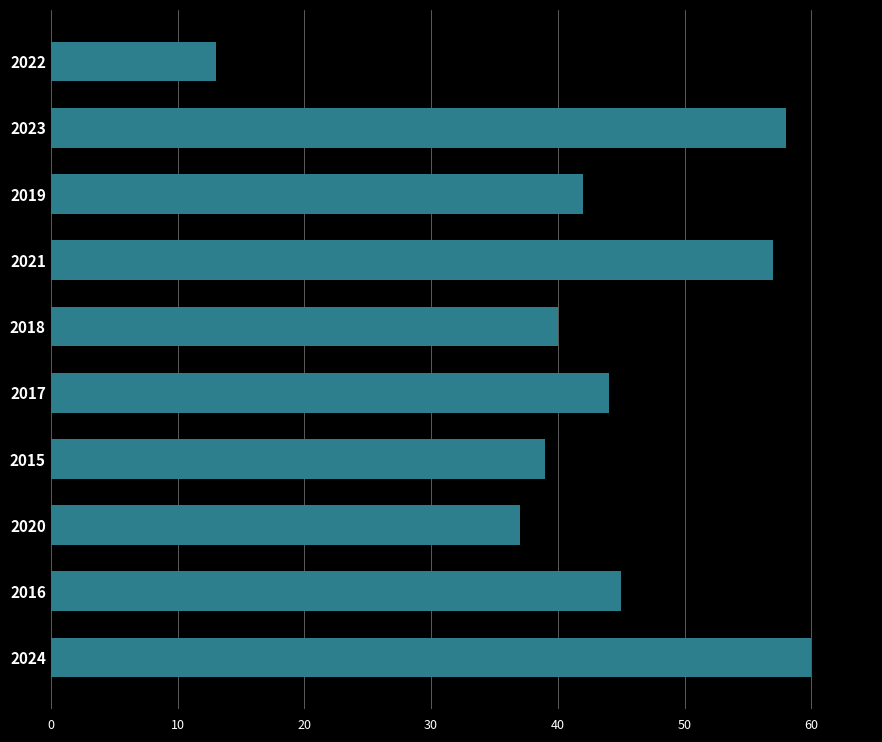

Where is the data nearest to the value 36?

2020